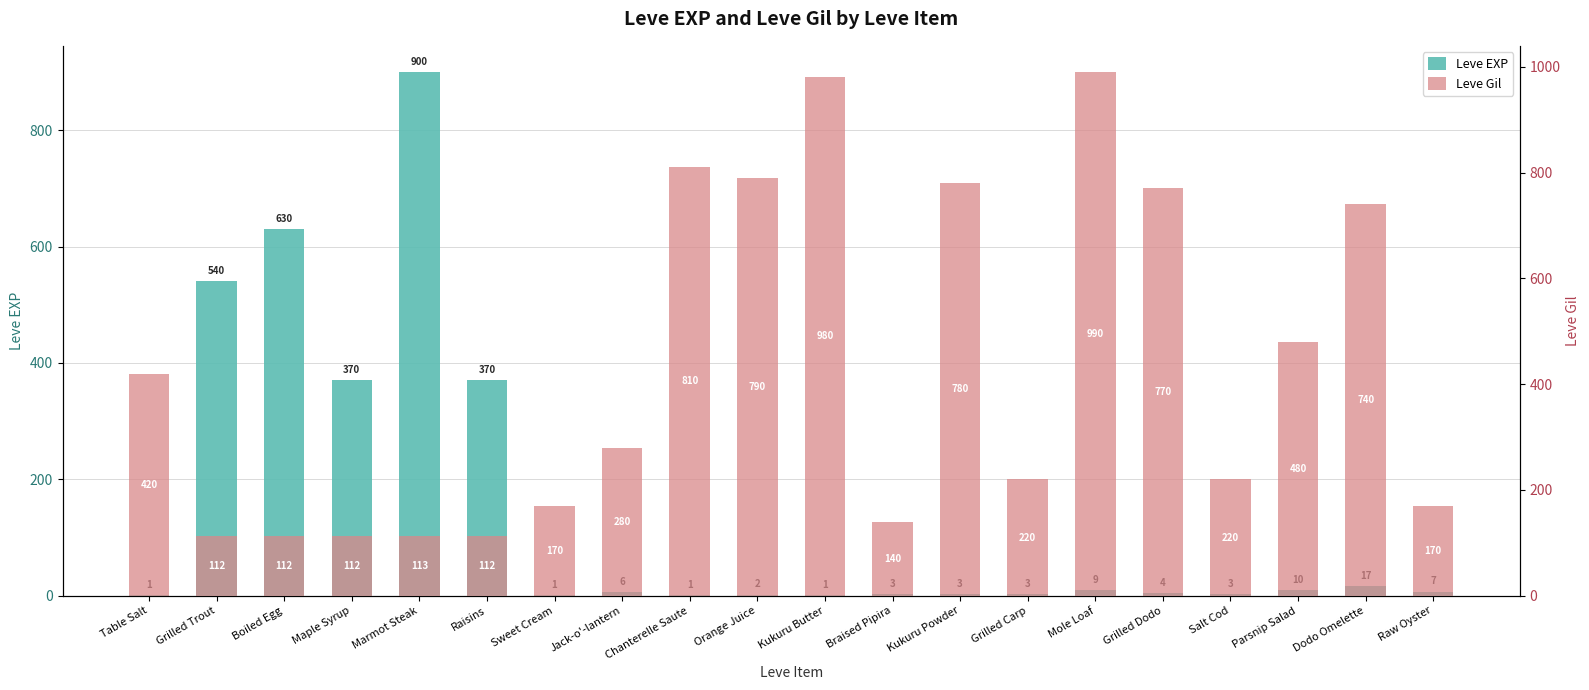

Which label corresponds to the smallest value in the chart?

Table Salt